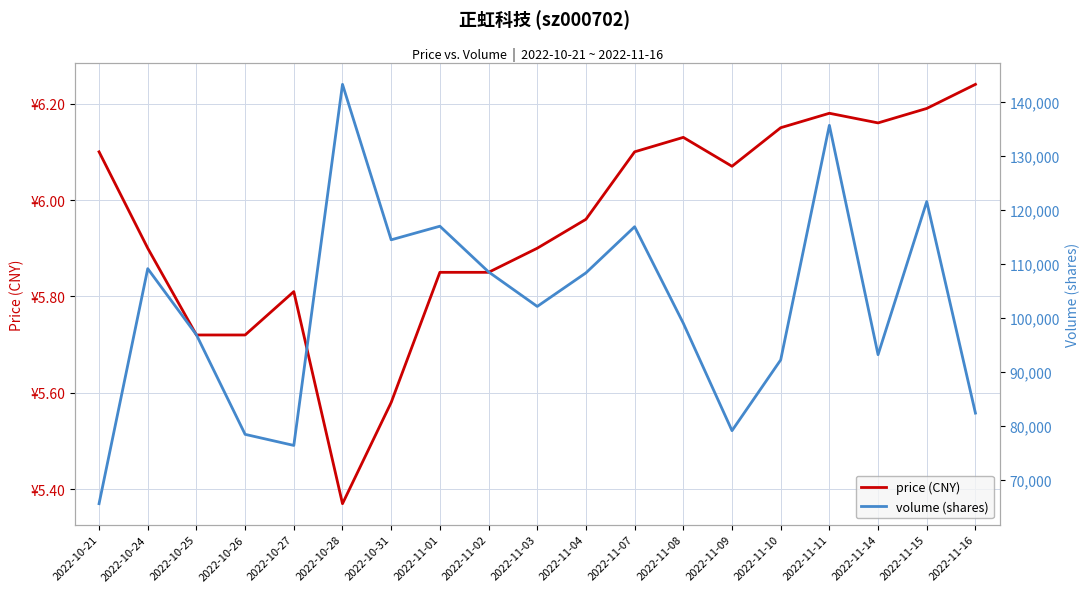

At which category is the sum across all series the highest?

2022-10-28